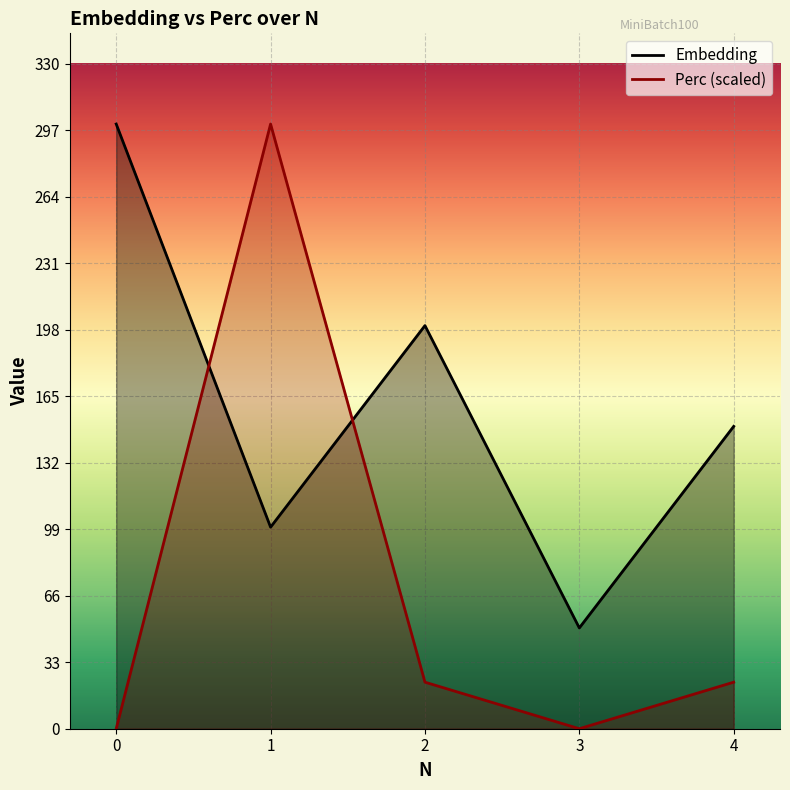

Reading left to right, transcribe all the data shown in this chart.

Embedding: 300.0	100.0	200.0	50.0	150.0
Perc: 0.0	300.0	23.1	0.0	23.1